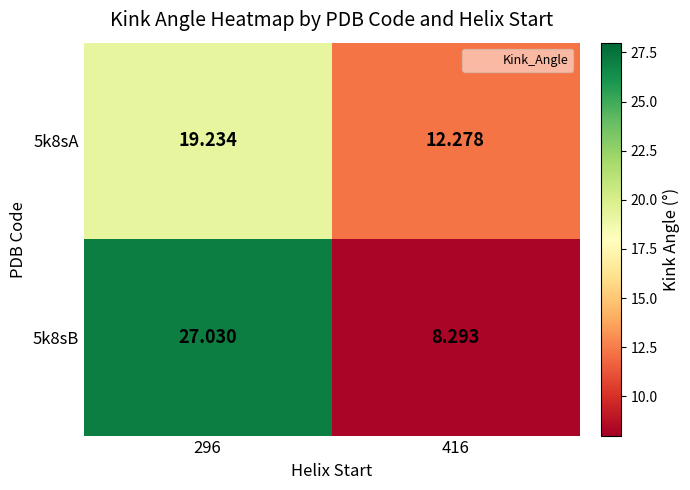

Which series has the largest total across all categories?

5k8sB